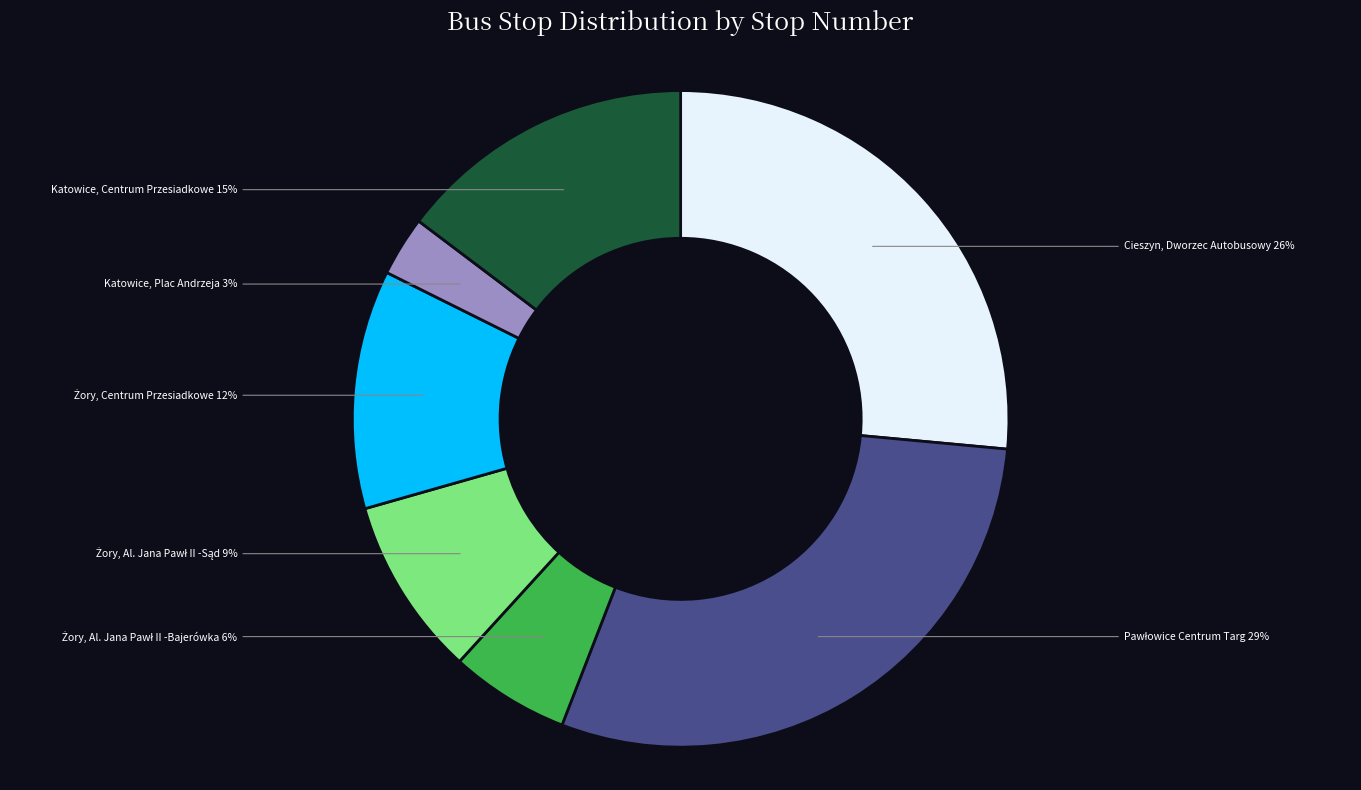

Does Cieszyn, Dworzec Autobusowy account for over 50% of the chart?

No